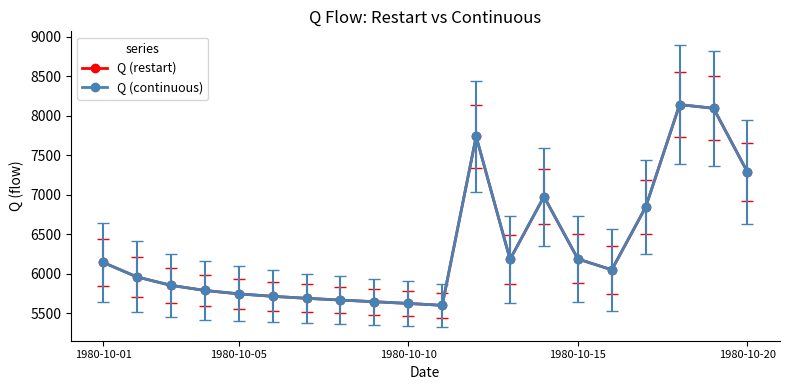

At how many categories does at least one series exceed 6887?

5